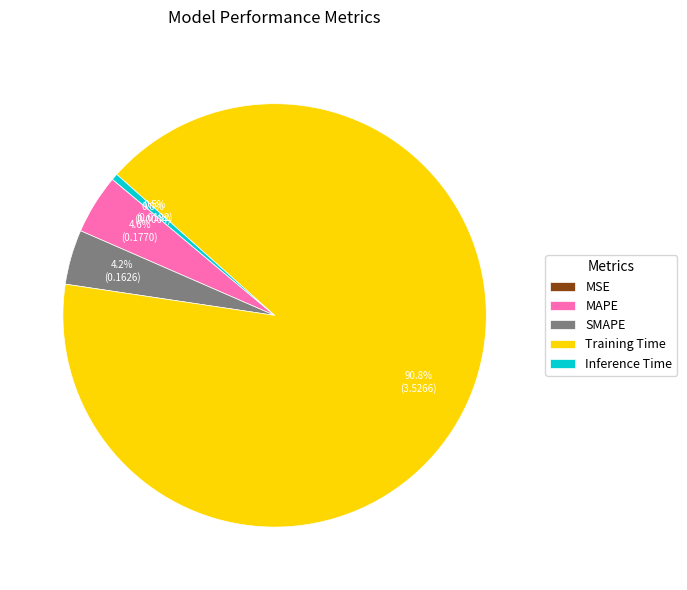

Between Inference Time and Training Time, which is larger?

Training Time